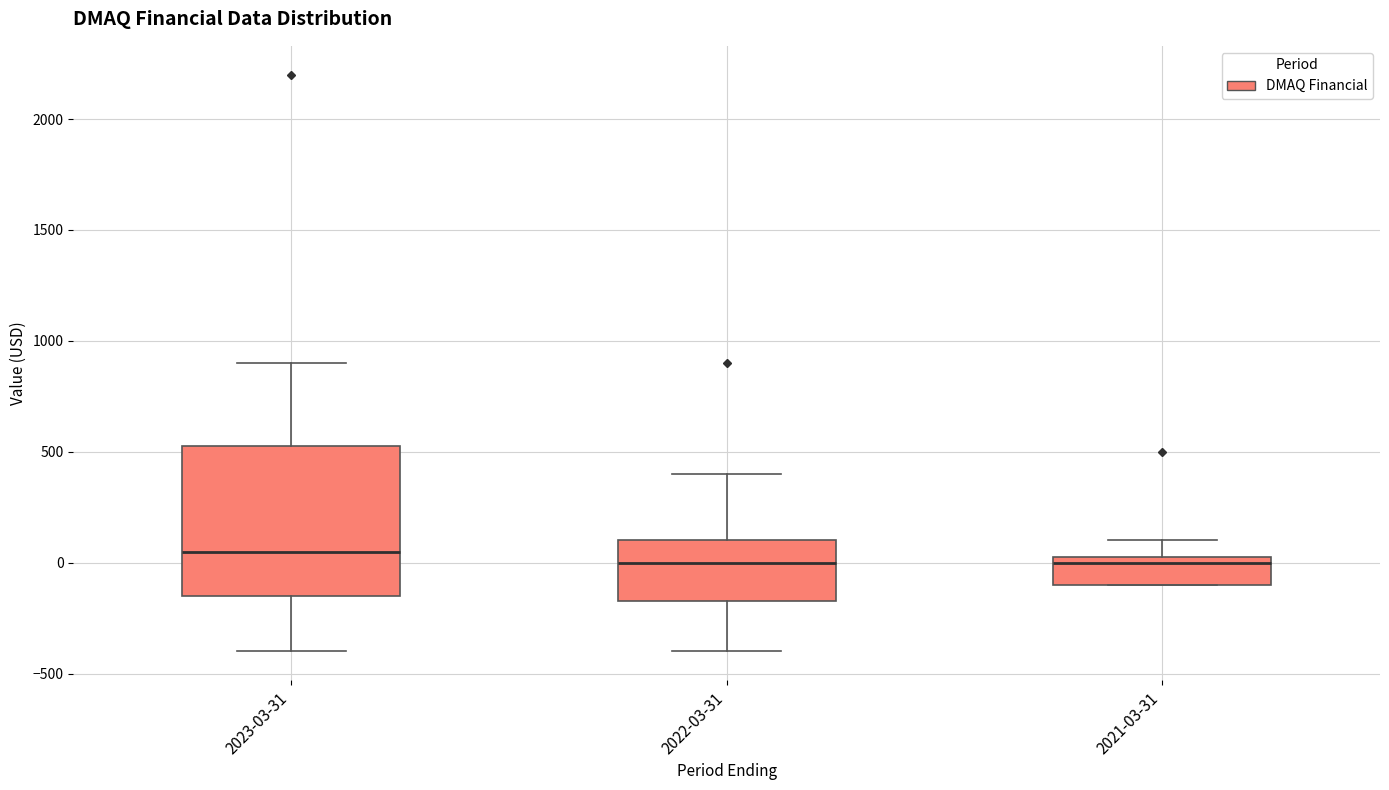

Comparing the boxes themselves (not the whiskers), which one is the tallest?

2023-03-31